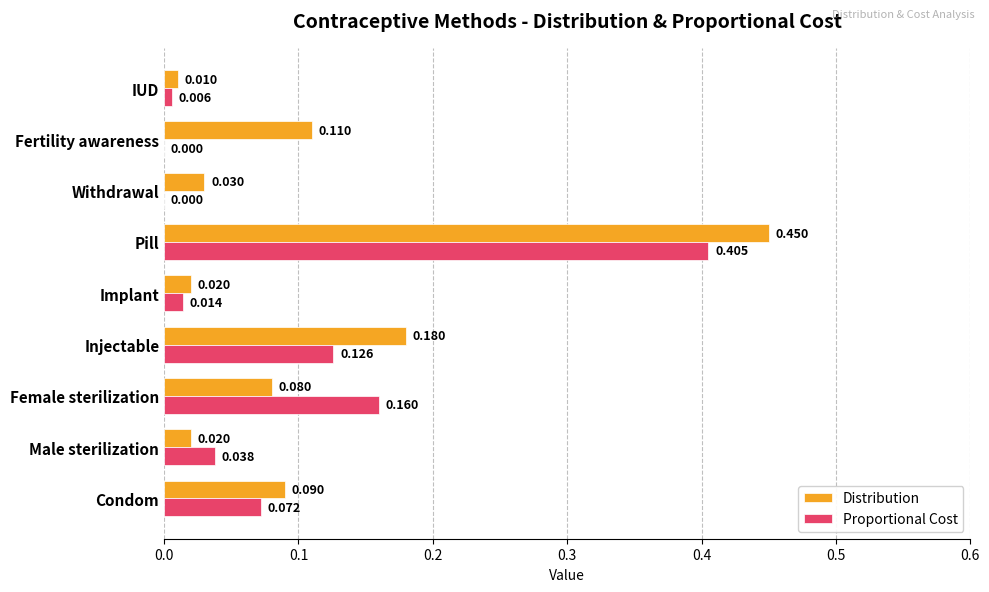

At which category does the chart reach its peak across all series?

Pill